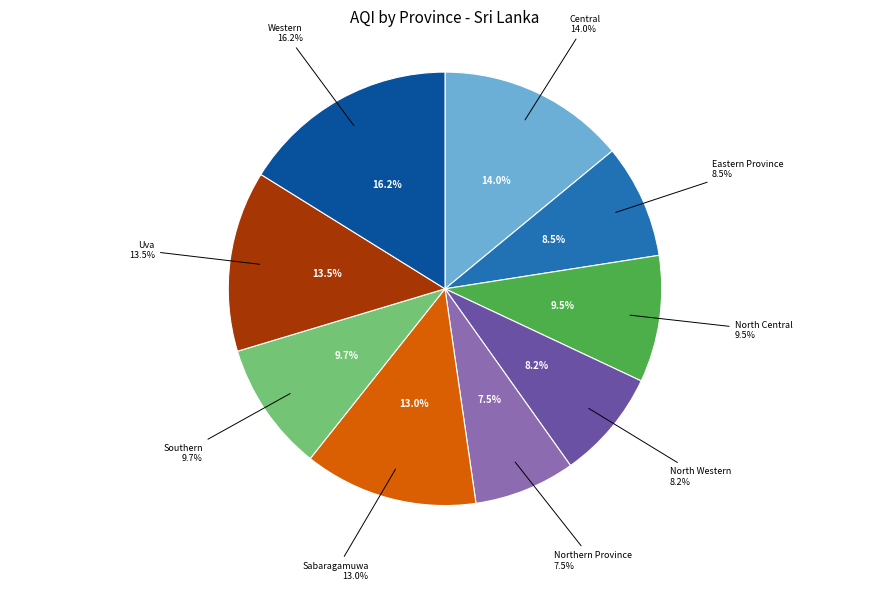

Rank the categories by value from lowest to highest.

Northern Province, North Western, Eastern Province, North Central, Southern, Sabaragamuwa, Uva, Central, Western